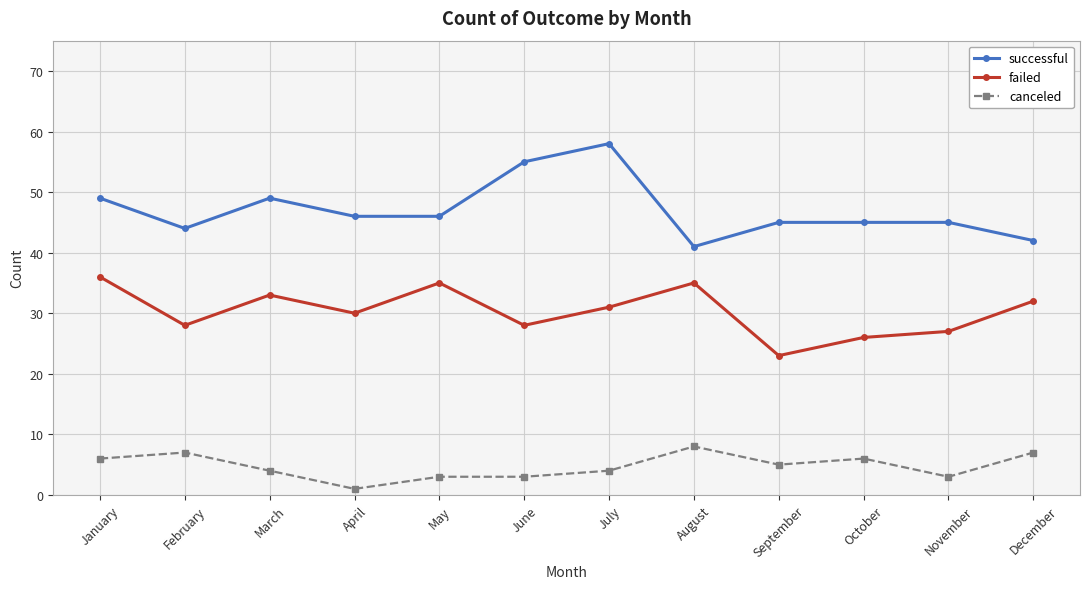

What is the difference between the highest and lowest values at July?

54